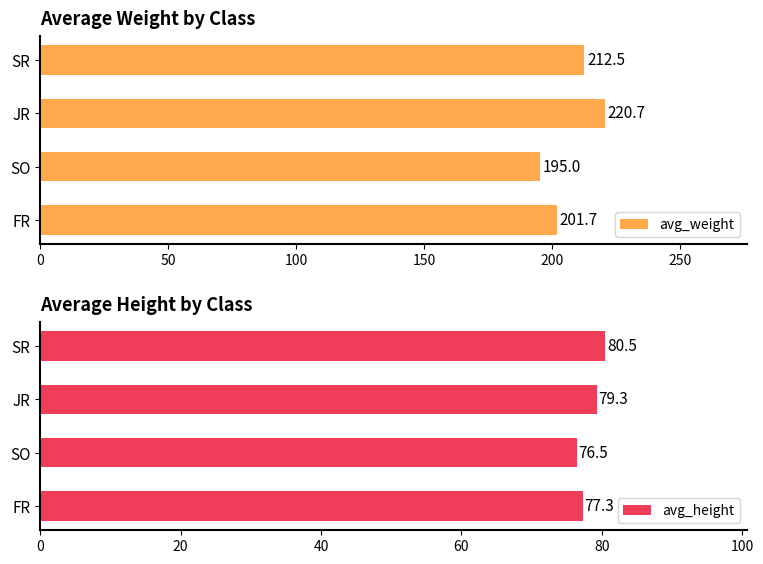

What are all the series names shown in the legend?

avg_weight, avg_height